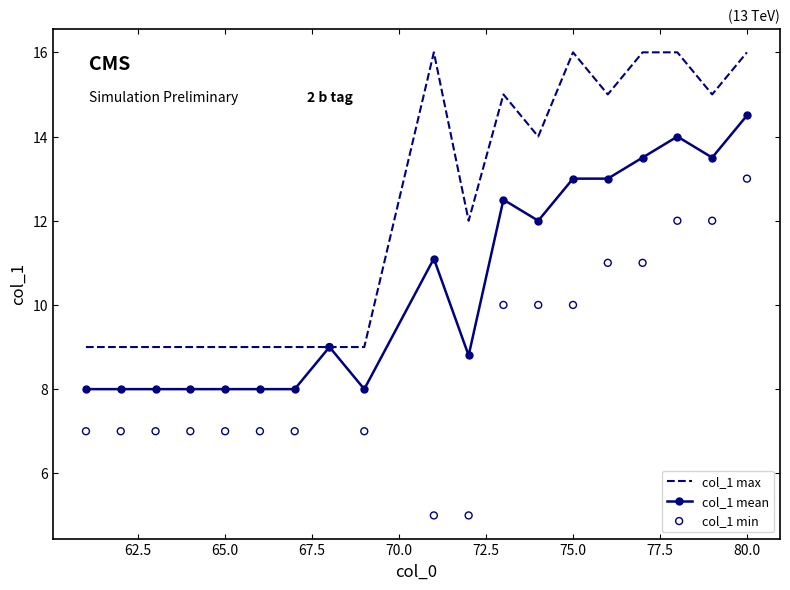

The value of col_1 mean at 80.0 is 14.5. True or false?

True